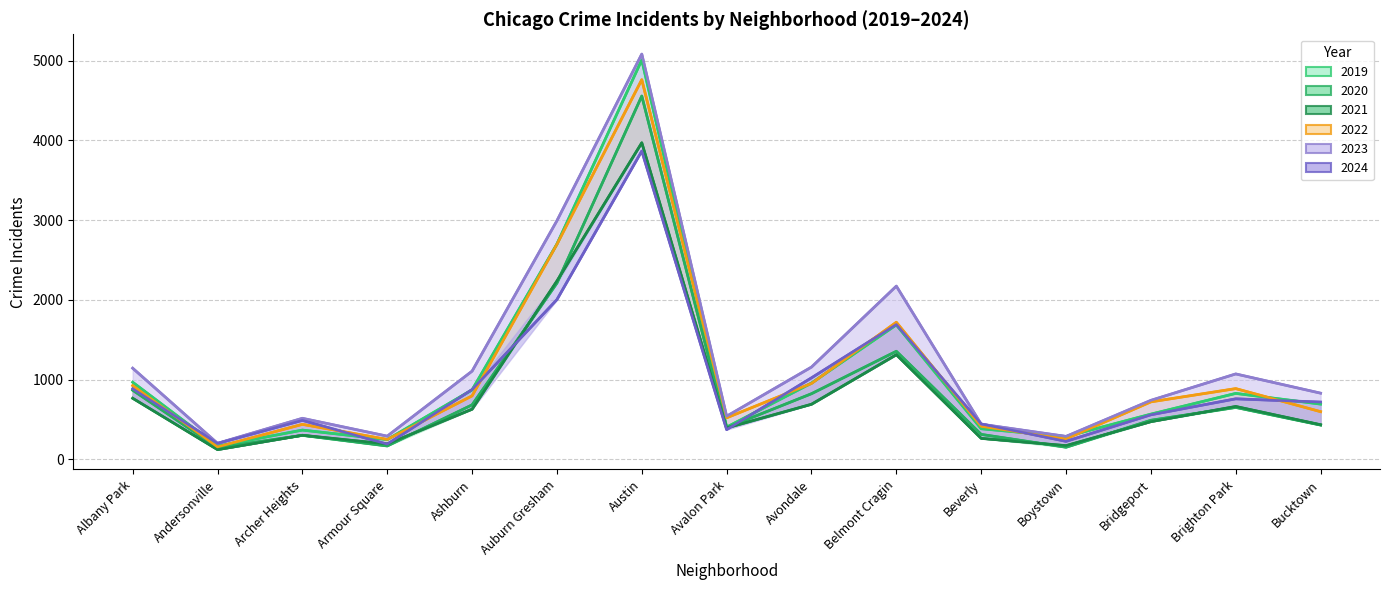

Is it true that 2021 equals 980 at Avondale?

False